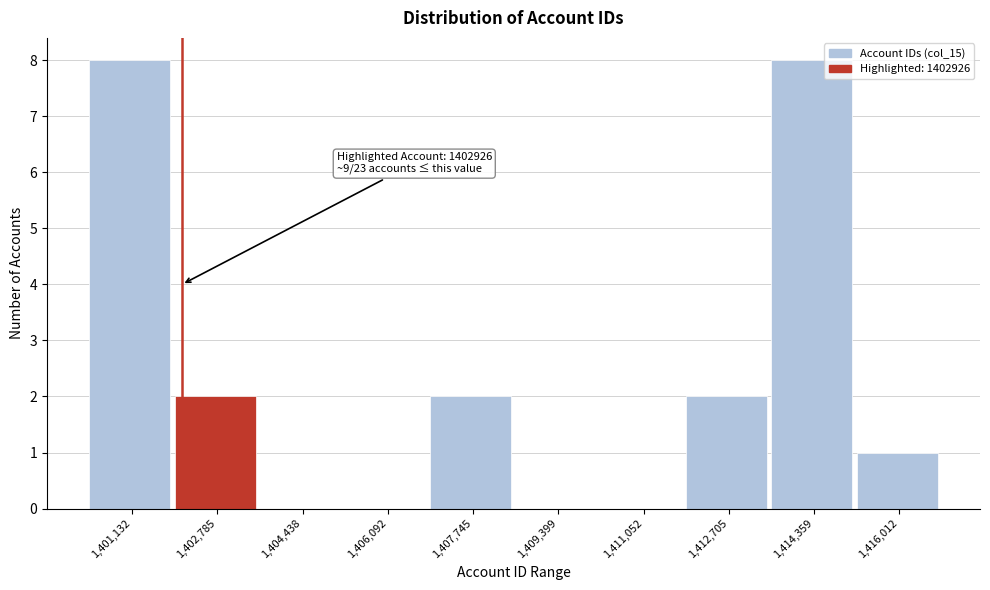

Reading left to right, extract all data points from this chart.

1,401,132=8	1,402,785=2	1,404,438=0	1,406,092=0	1,407,745=2	1,409,399=0	1,411,052=0	1,412,705=2	1,414,359=8	1,416,012=1